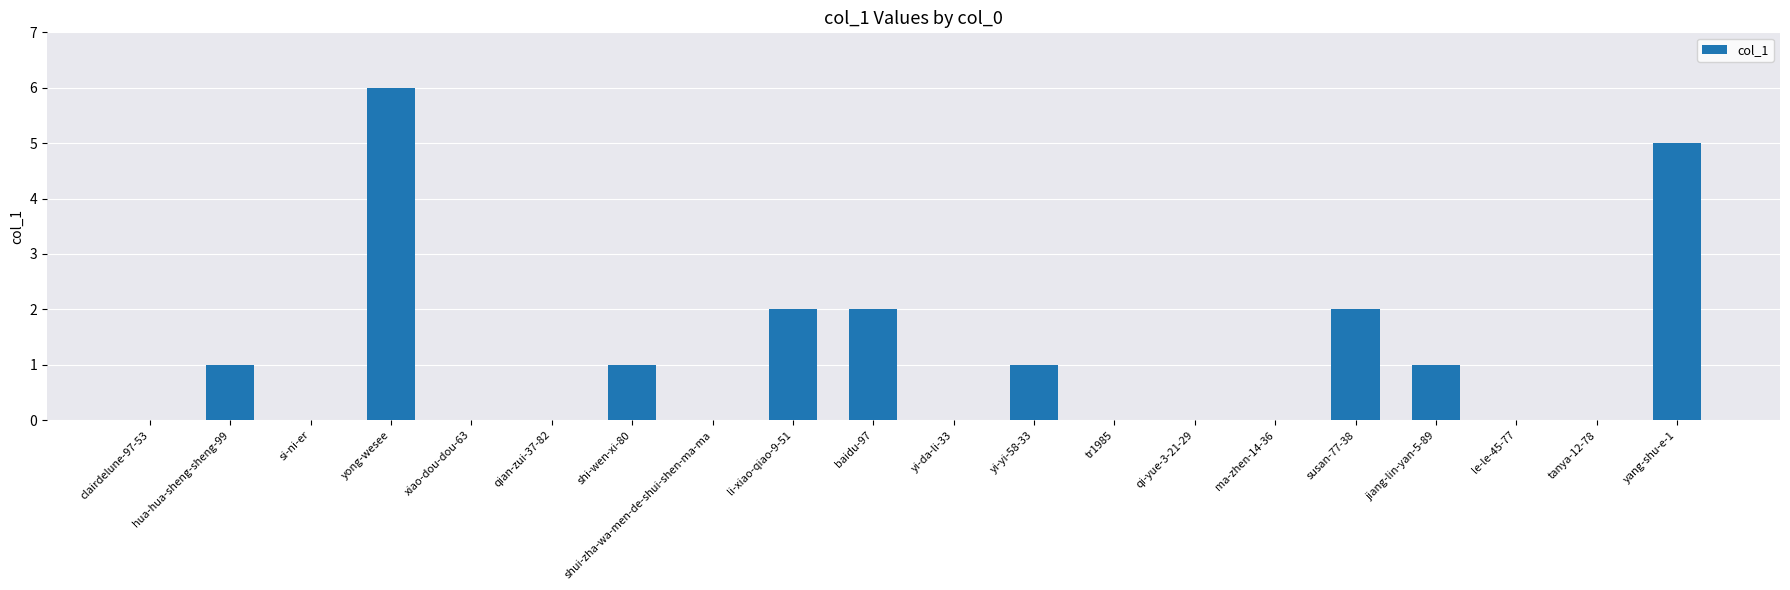

Between yi-da-li-33 and shi-wen-xi-80, which is larger?

shi-wen-xi-80